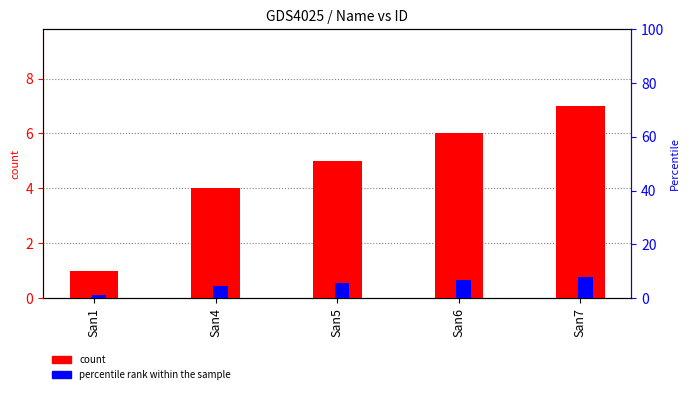

Rank the series by their maximum value, from lowest to highest.

count, percentile rank within the sample